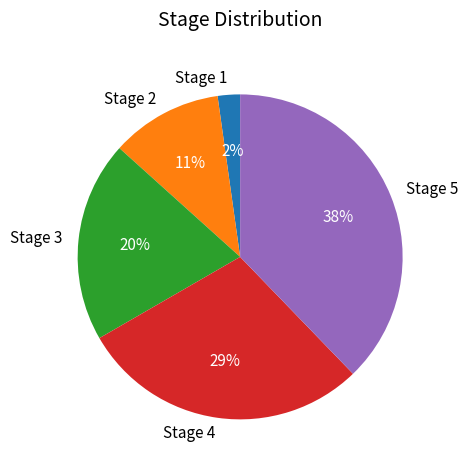

How many slices are in this pie chart?

5